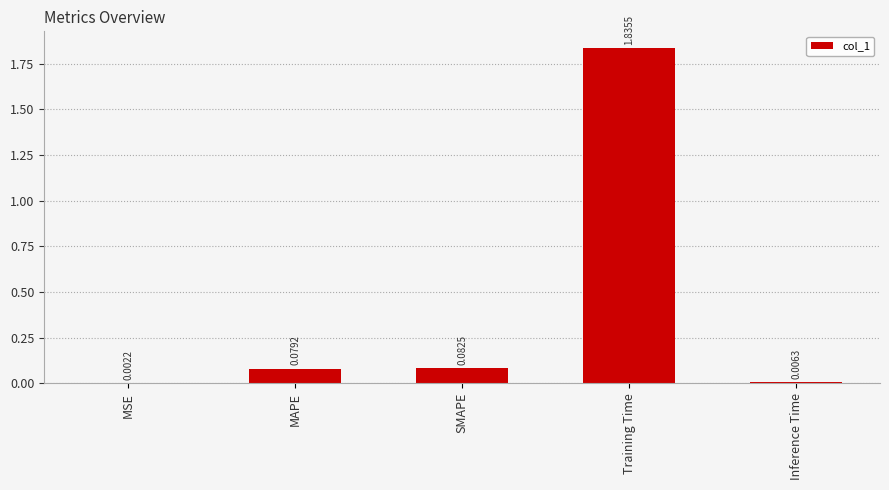

Which has a higher value, Inference Time or Training Time?

Training Time